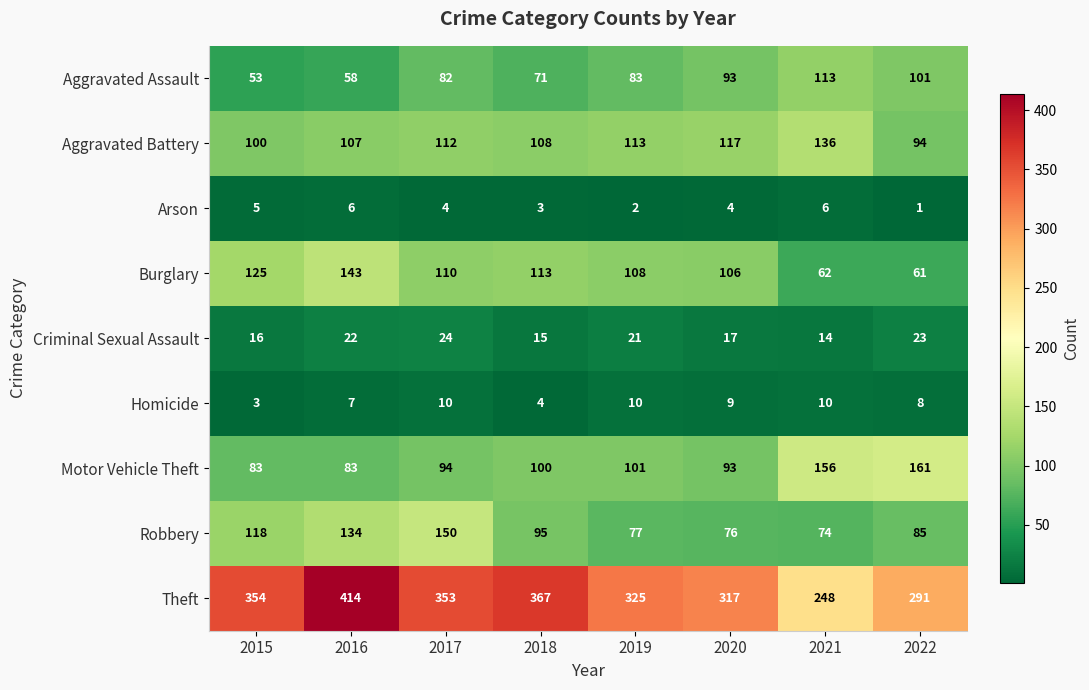

What is the difference between the Motor Vehicle Theft values at 2020 and 2015?

10